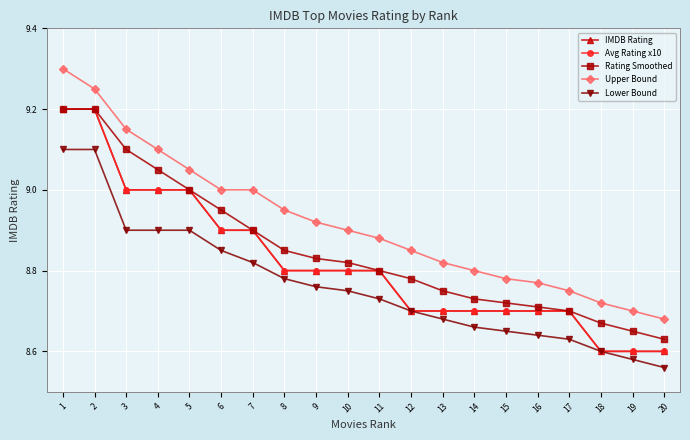

What is the difference between the Avg Rating x10 values at 15 and 11?

0.1